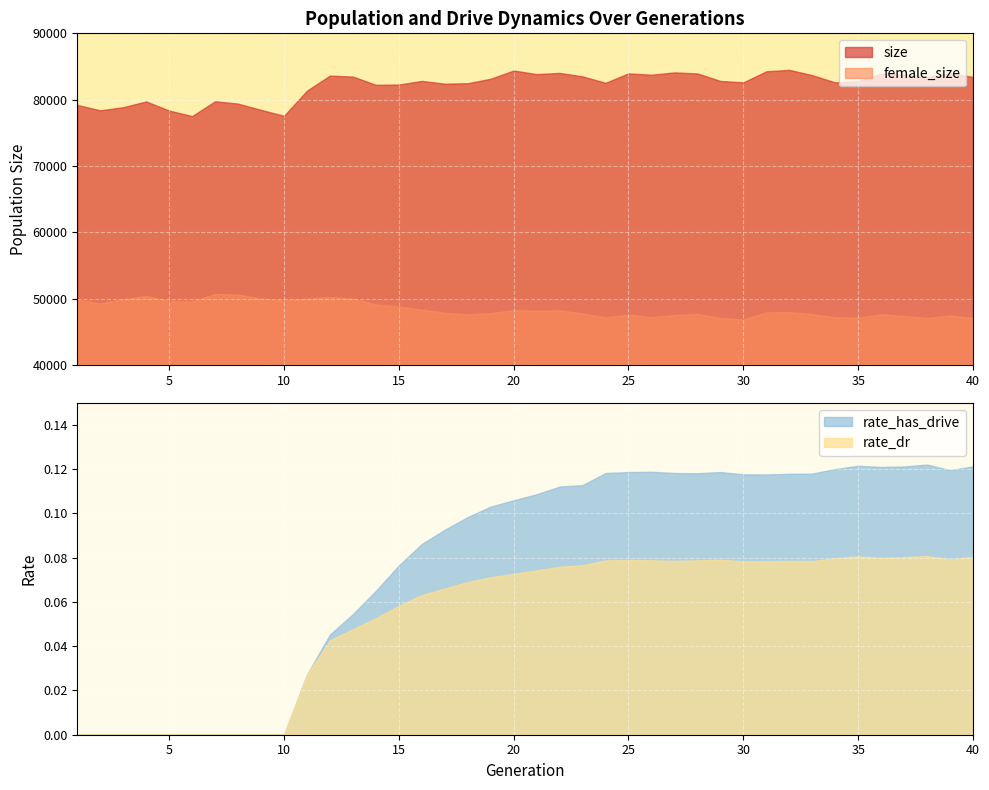

What is the sum of the rate_dr values at 19 and 29?

0.2